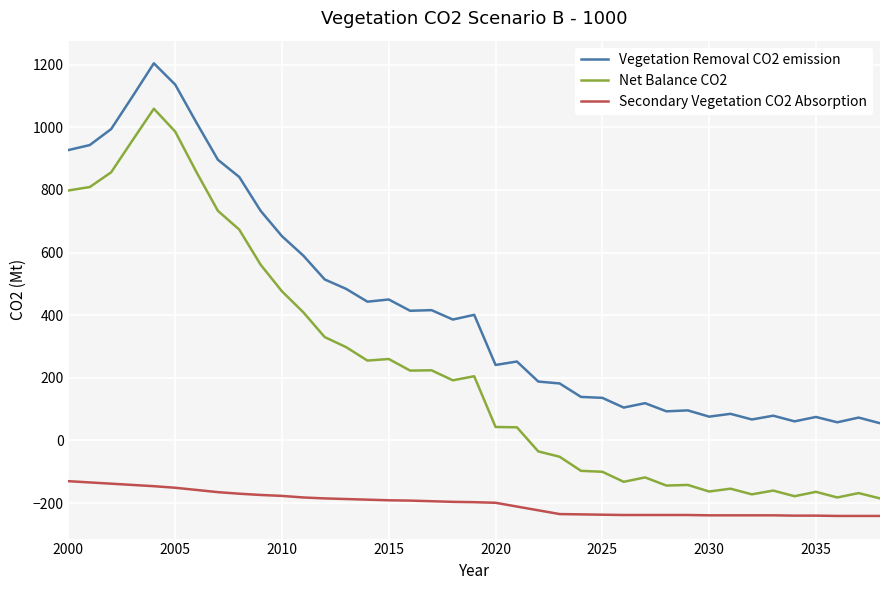

List the series in order of their peak value, lowest first.

Secondary Vegetation CO2 Absorption, Net Balance CO2, Vegetation Removal CO2 emission